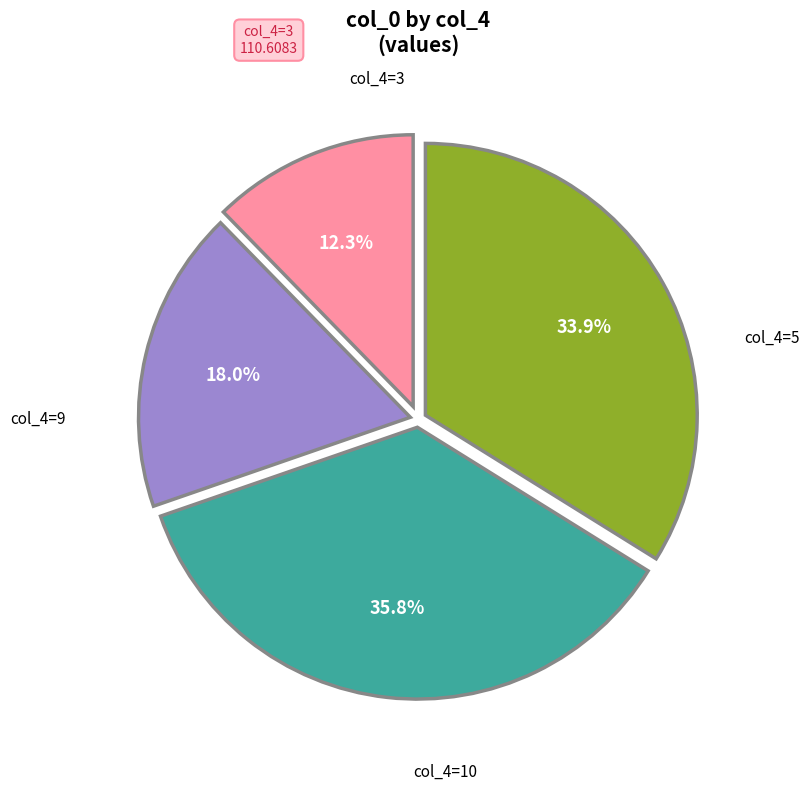

Does any single category account for the majority?

No